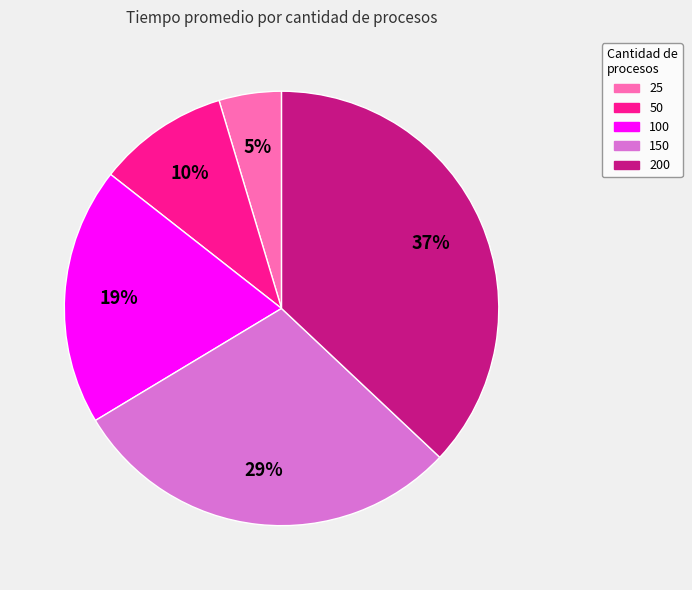

What is the largest slice in the pie chart?

200